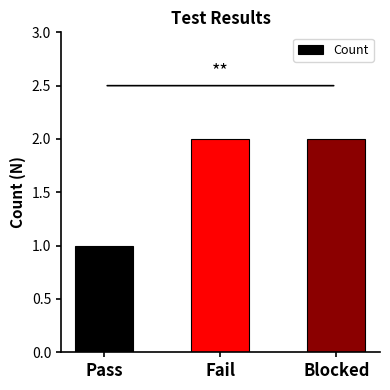

What is the average value?

2